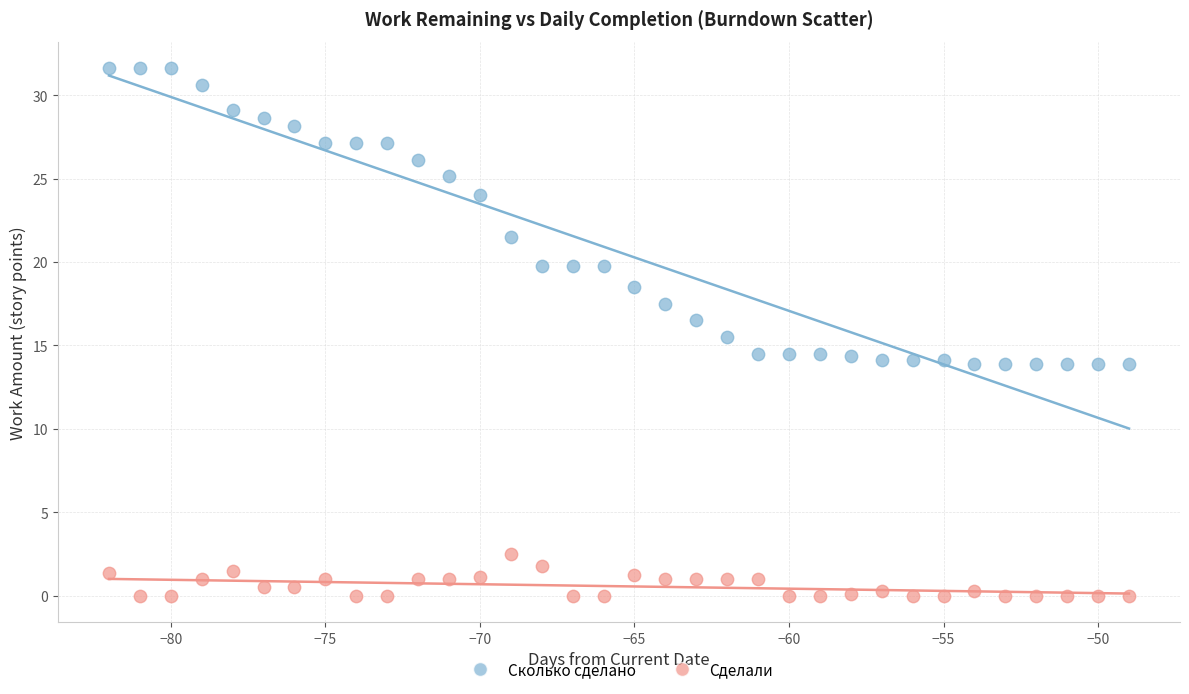

Across all data points, what is the range of X values (max minus min)?

33.0